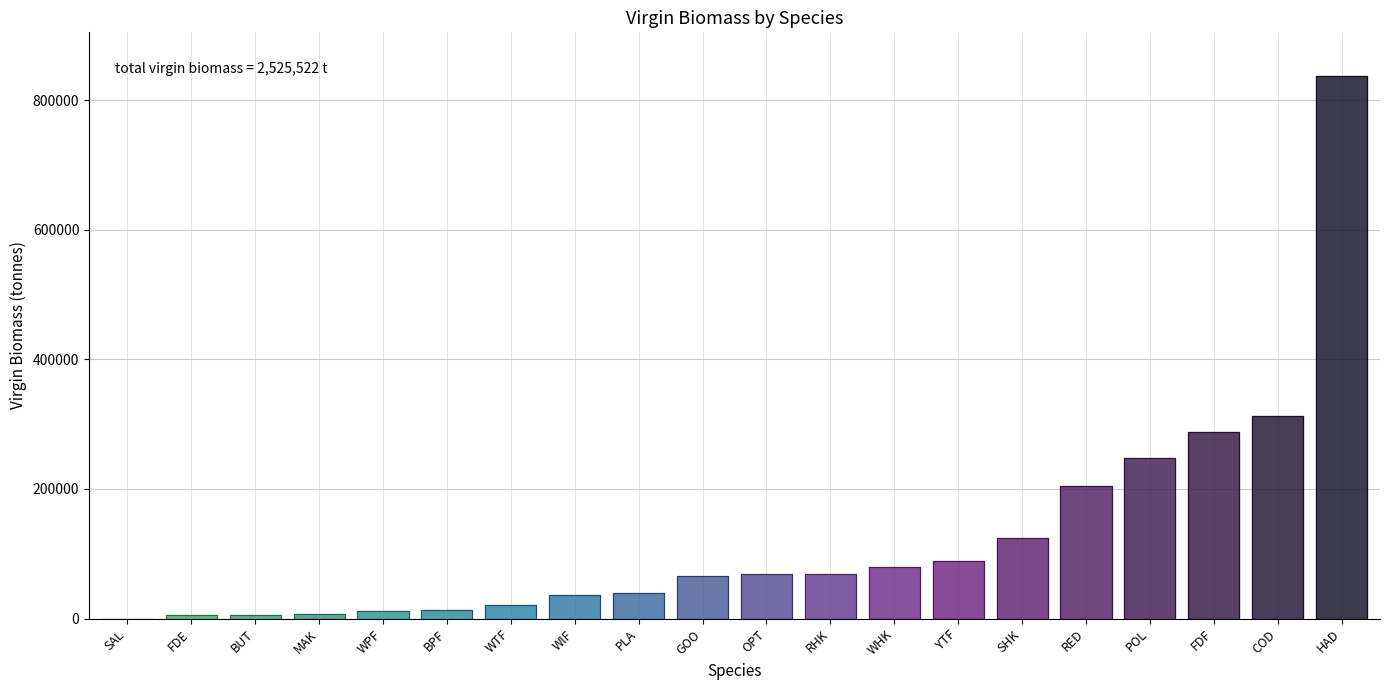

Where is the first local minimum?

SAL